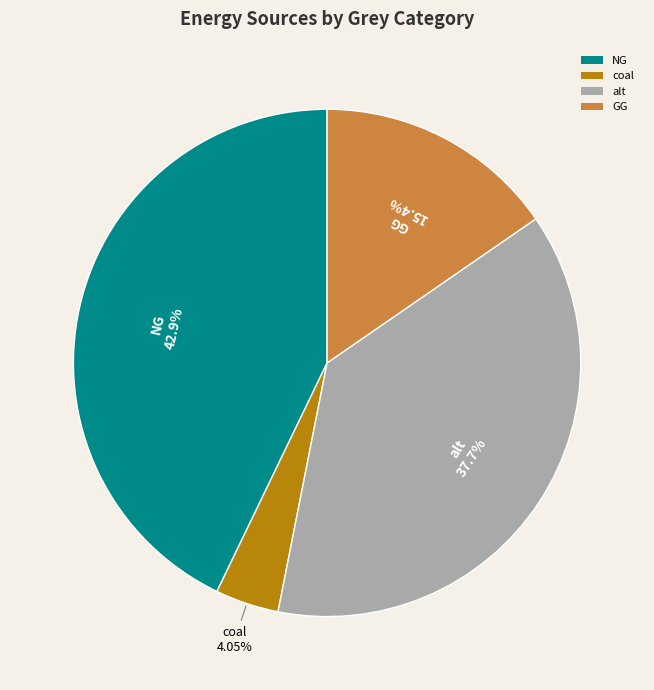

Count the number of slices in the pie.

4